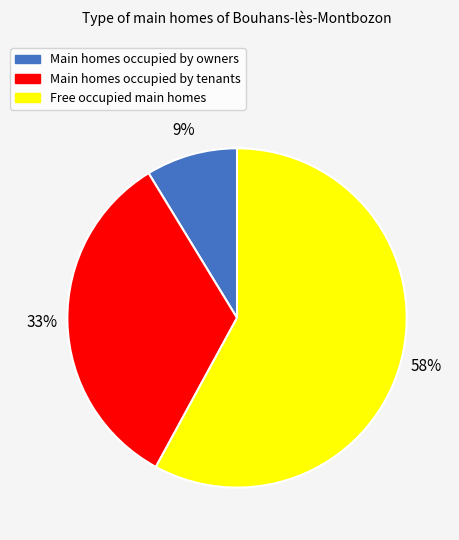

Count the number of slices in the pie.

3